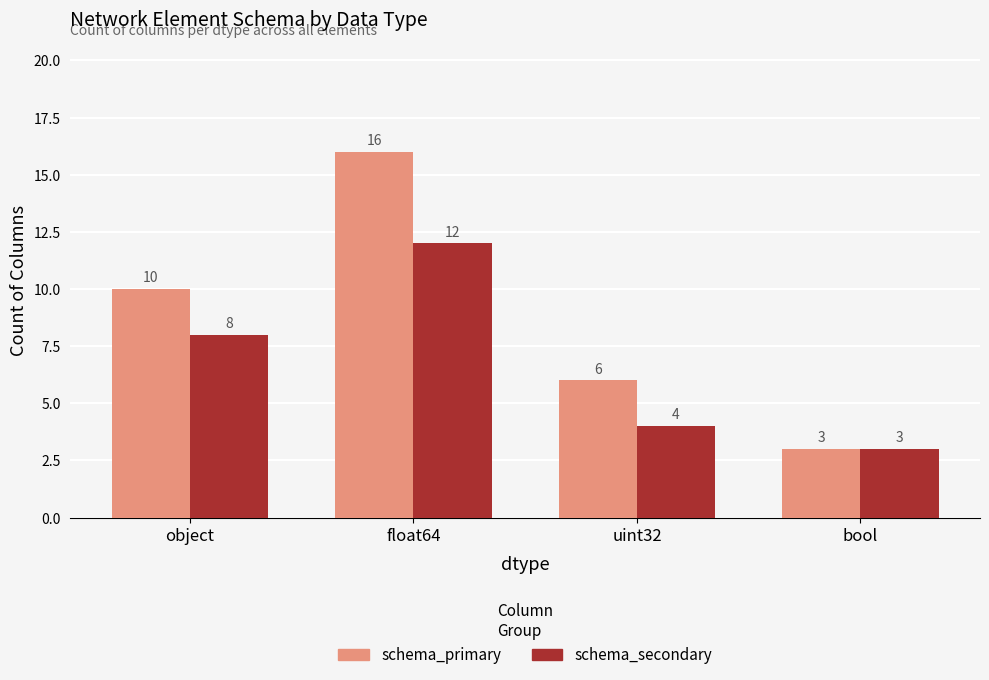

List the series in order of their peak value, highest first.

schema_primary, schema_secondary